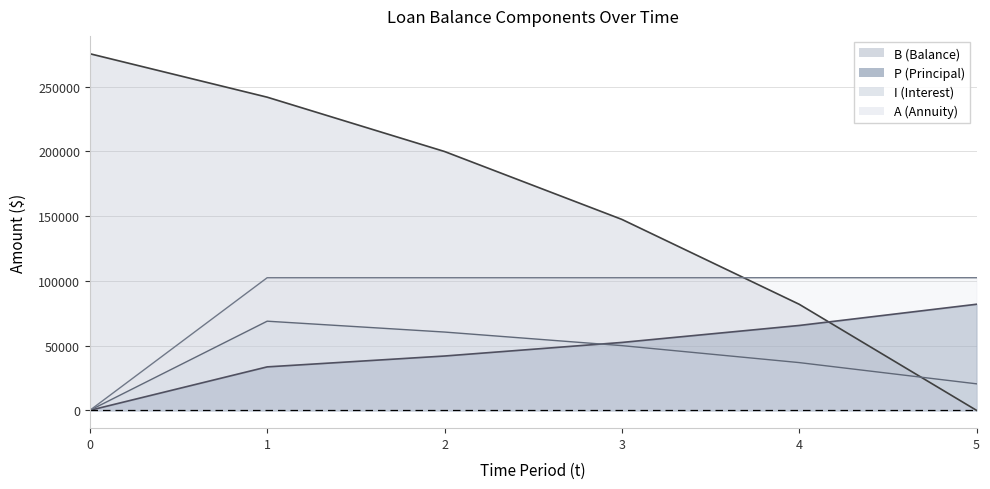

Reading right to left, what are all the values shown in this chart?

B: 0.0	81901.5	147422.7	199839.6	241773.2	275320.0
P: 81901.5	65521.2	52416.9	41933.6	33546.8	0.0
I: 20475.4	36855.7	49959.9	60443.3	68830.0	0.0
A: 102376.8	102376.8	102376.8	102376.8	102376.8	0.0